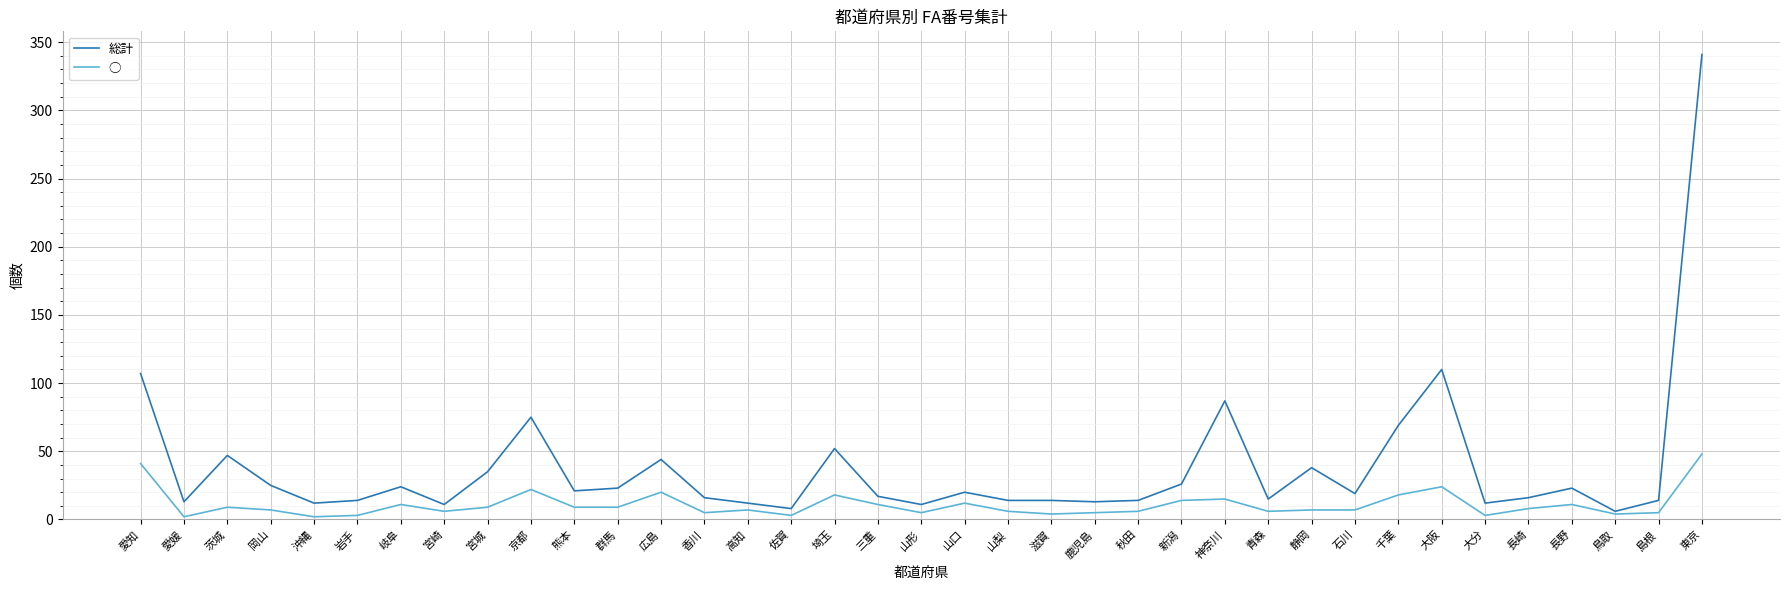

What is the sum of all ○ values?

402